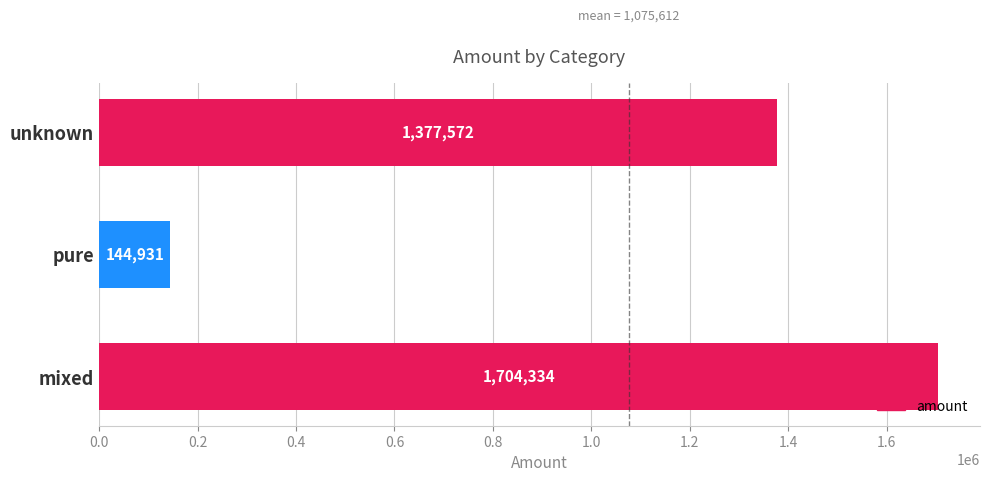

At which category does the chart reach its minimum across all series?

pure